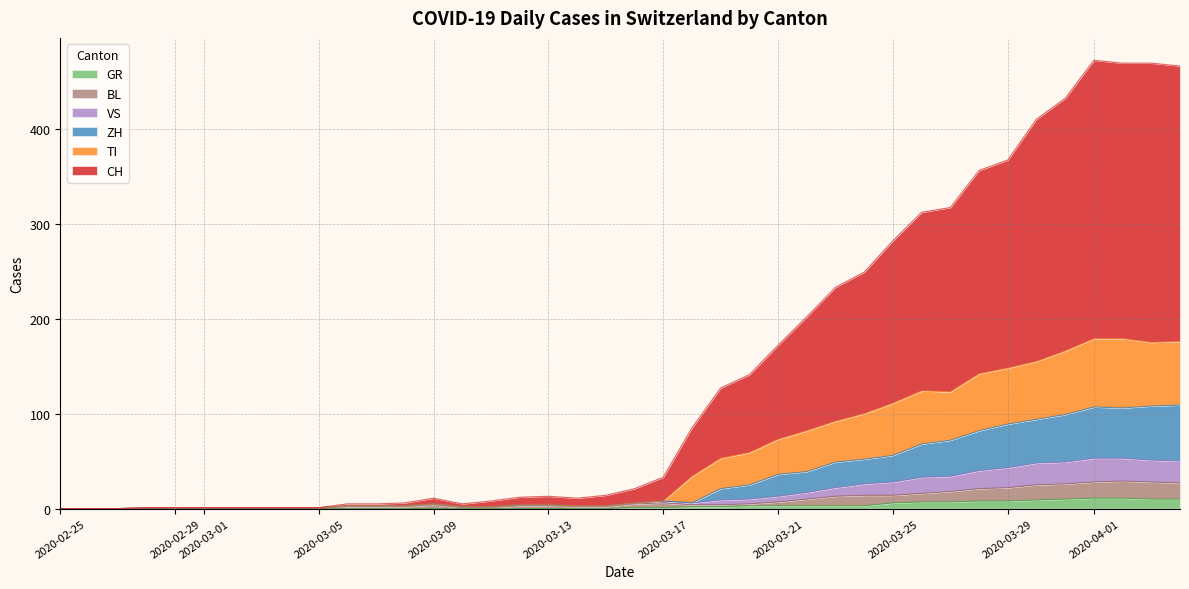

What is the value of the TI point at the 16th from the left?

2